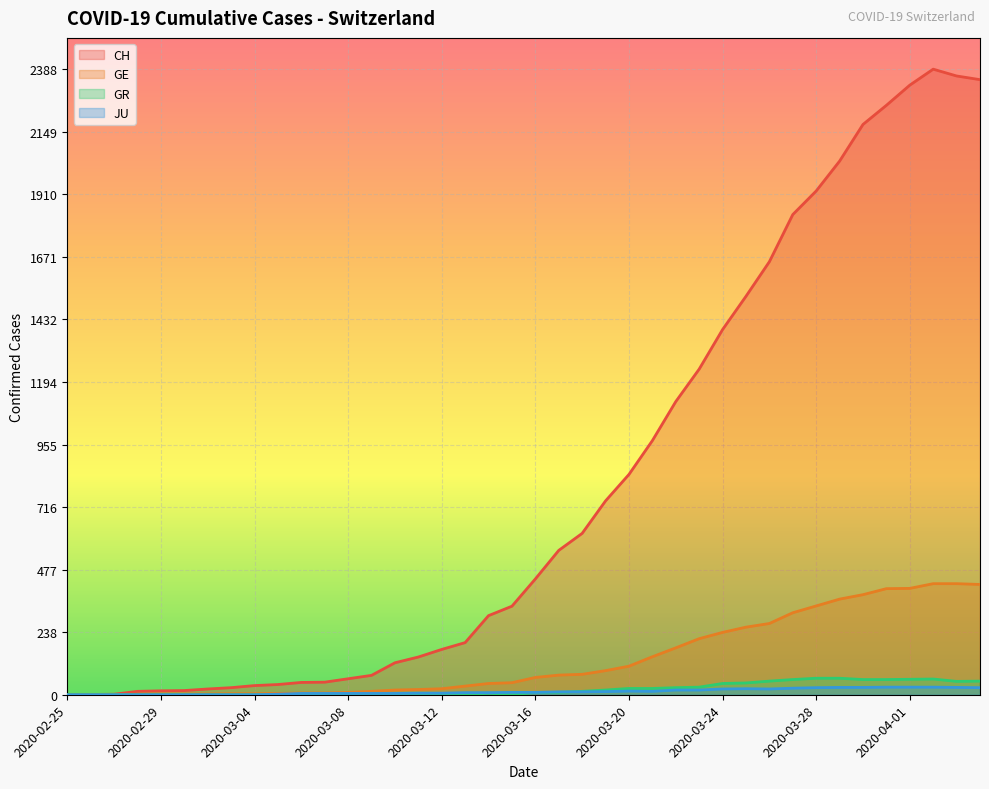

How many series are shown in this chart?

4